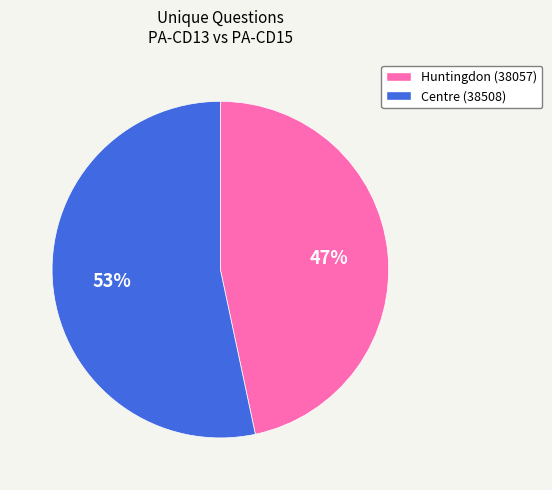

What percentage is the Centre (38508) slice, to the nearest percent?

53%